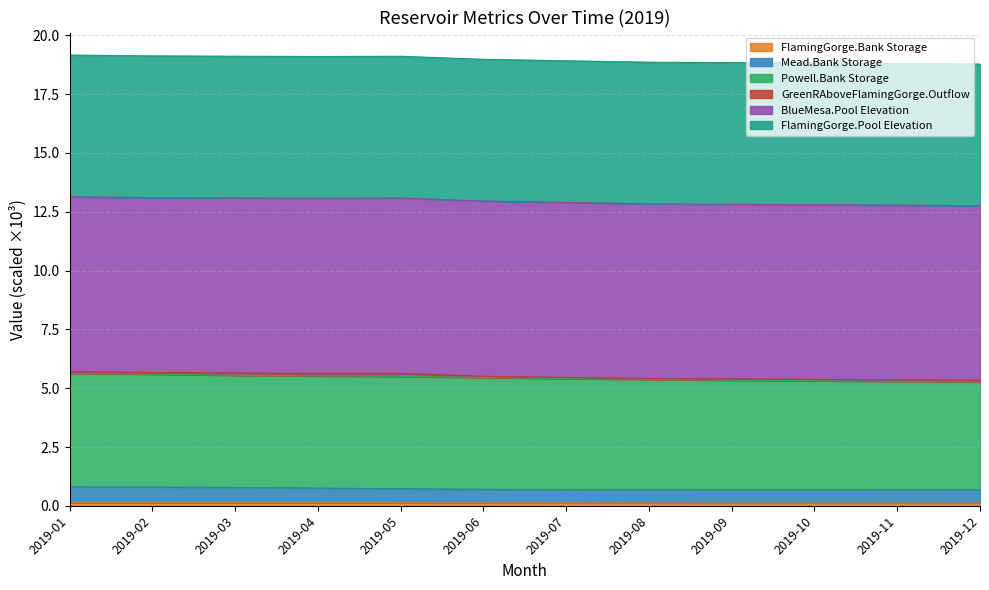

Between 2019-06 and 2019-09, which series saw the biggest shift?

FlamingGorge.Pool Elevation